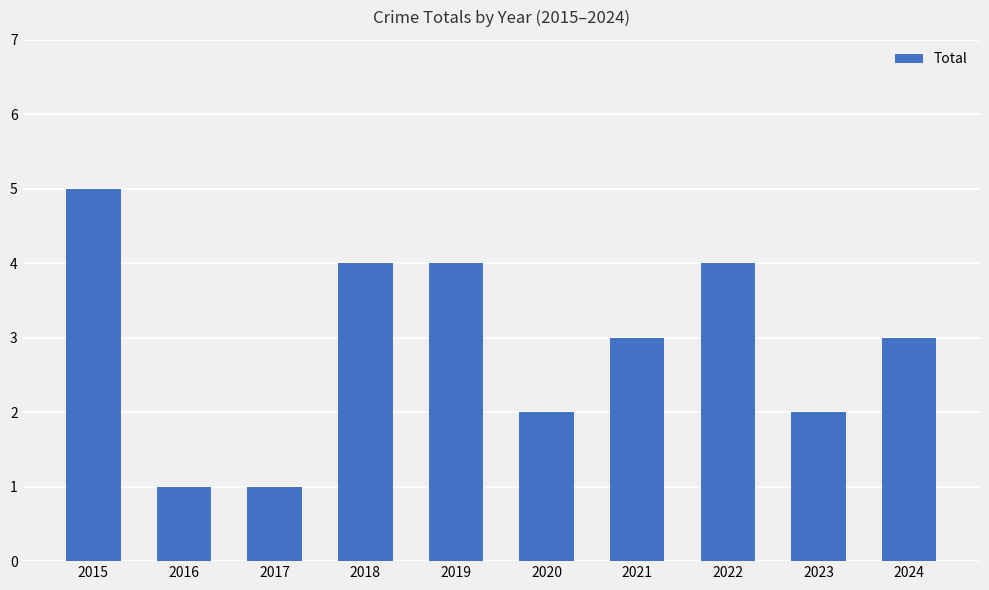

How many values are between 2 and 4?

7